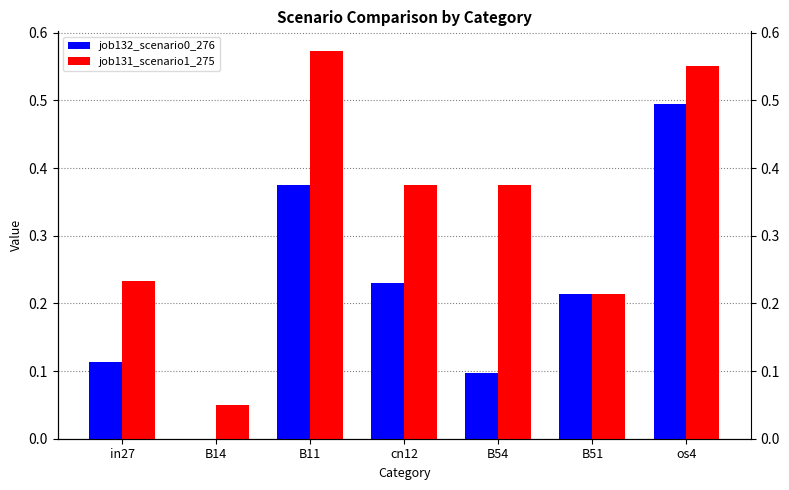

Which series changed the most between B14 and B51?

job132_scenario0_276